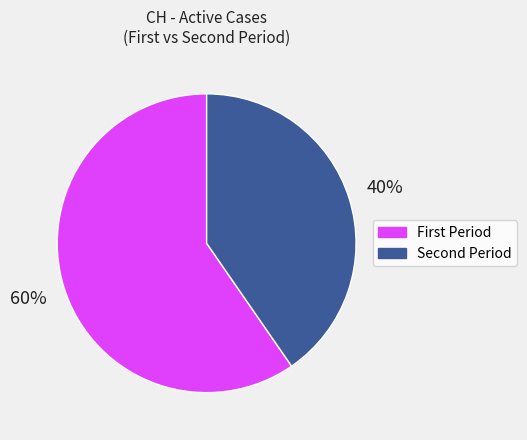

Is there a majority slice in this chart?

Yes